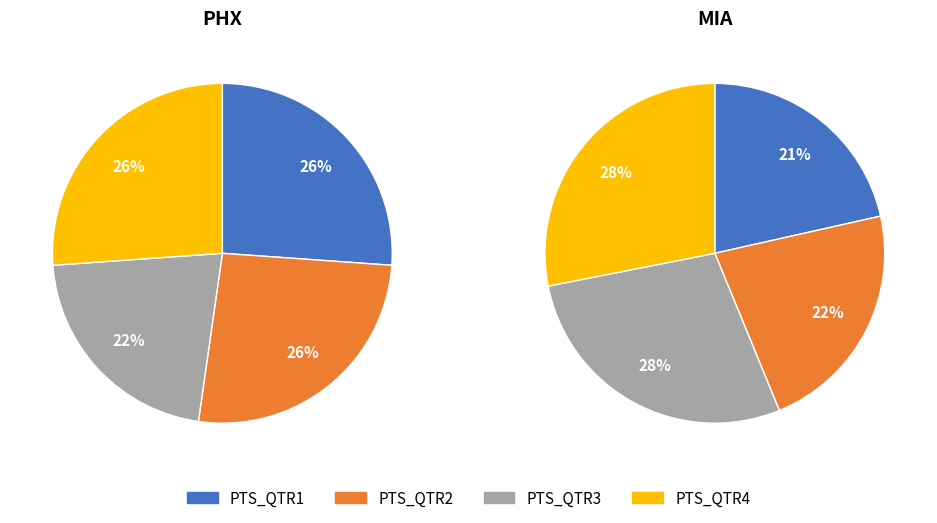

What is the total percentage of PTS_QTR3 and PTS_QTR2?

47.7%